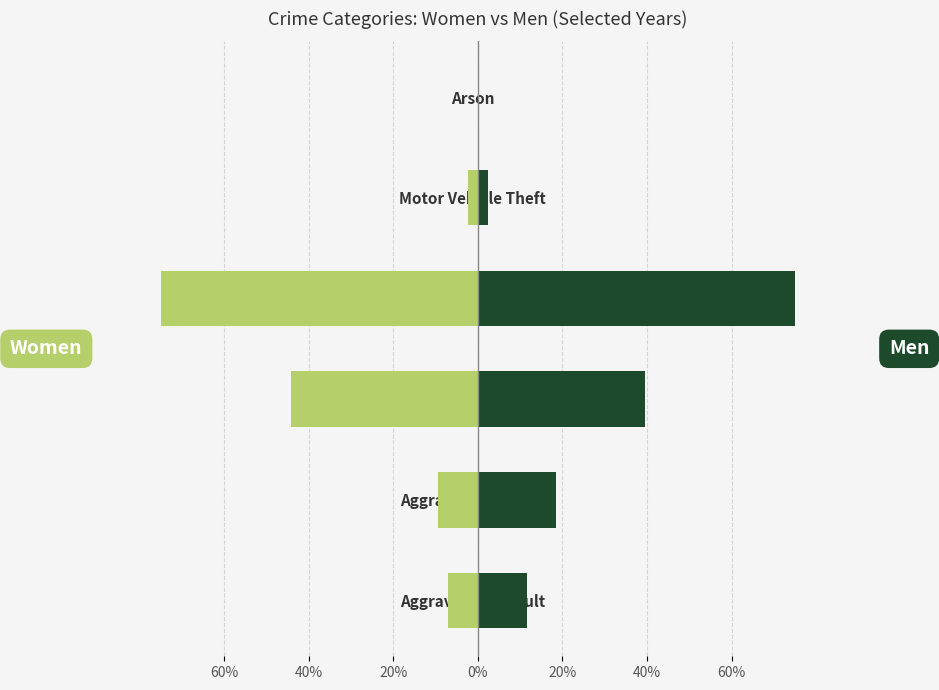

Count the number of data series in this chart.

2